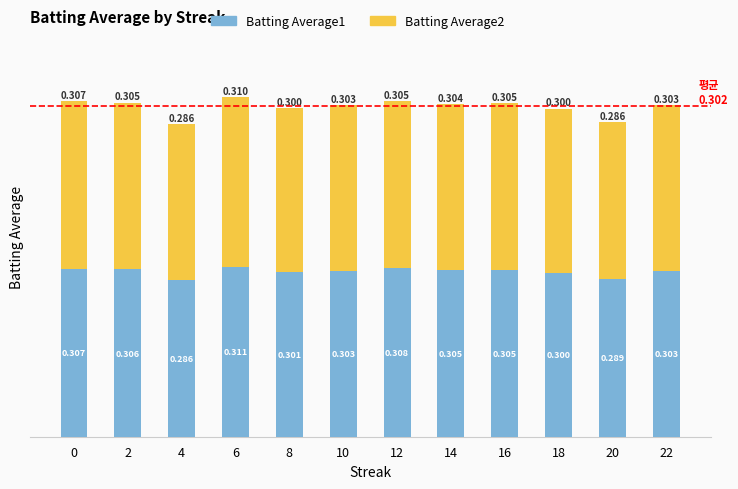

What is the value of the Batting Average1 bar at the 12th from the left?

0.3